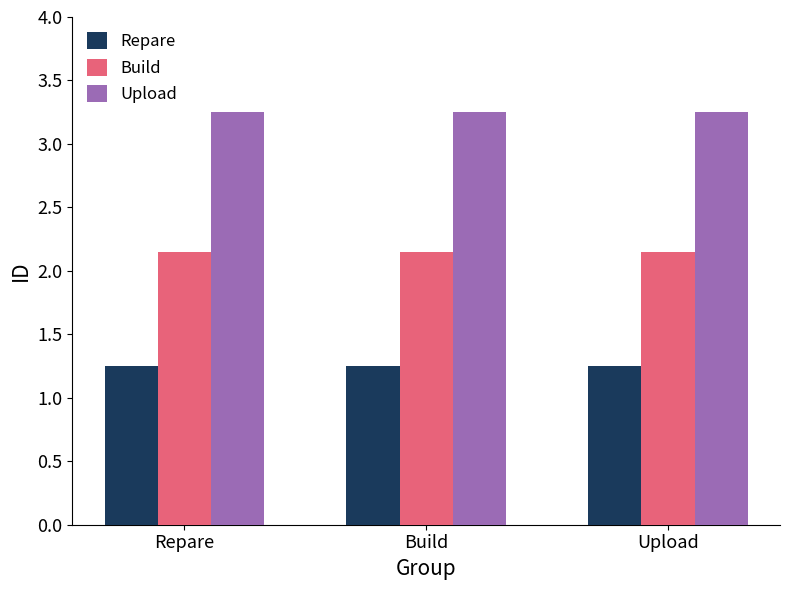

At how many categories does at least one series exceed 1?

3